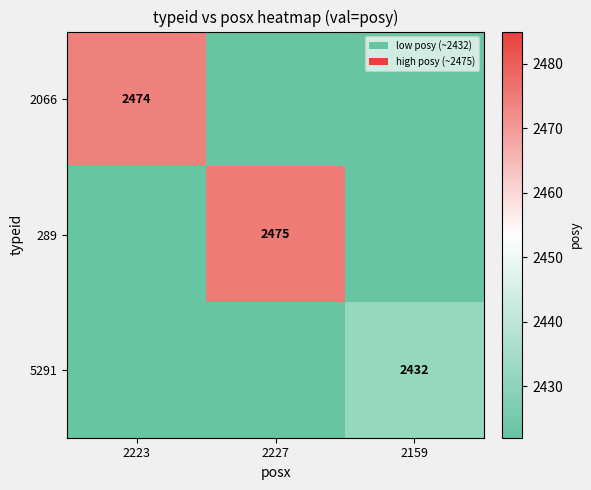

The 289 series shows 930 at 2227. True or false?

False